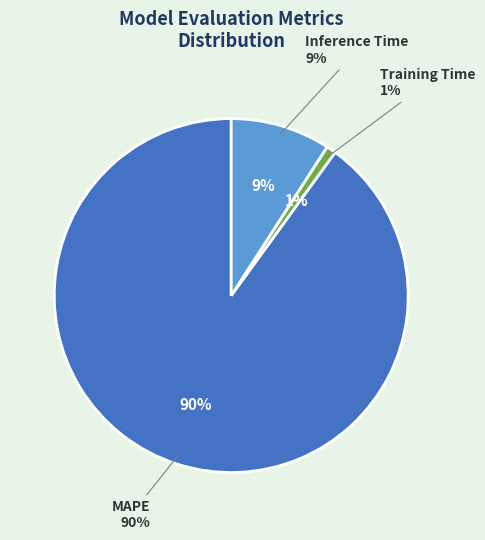

The Inference Time slice represents 4% of the pie. True or false?

False